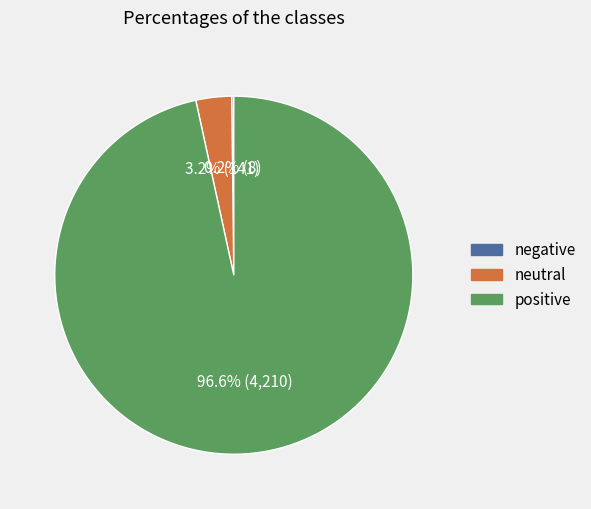

Is there any slice that represents more than half of the pie?

Yes